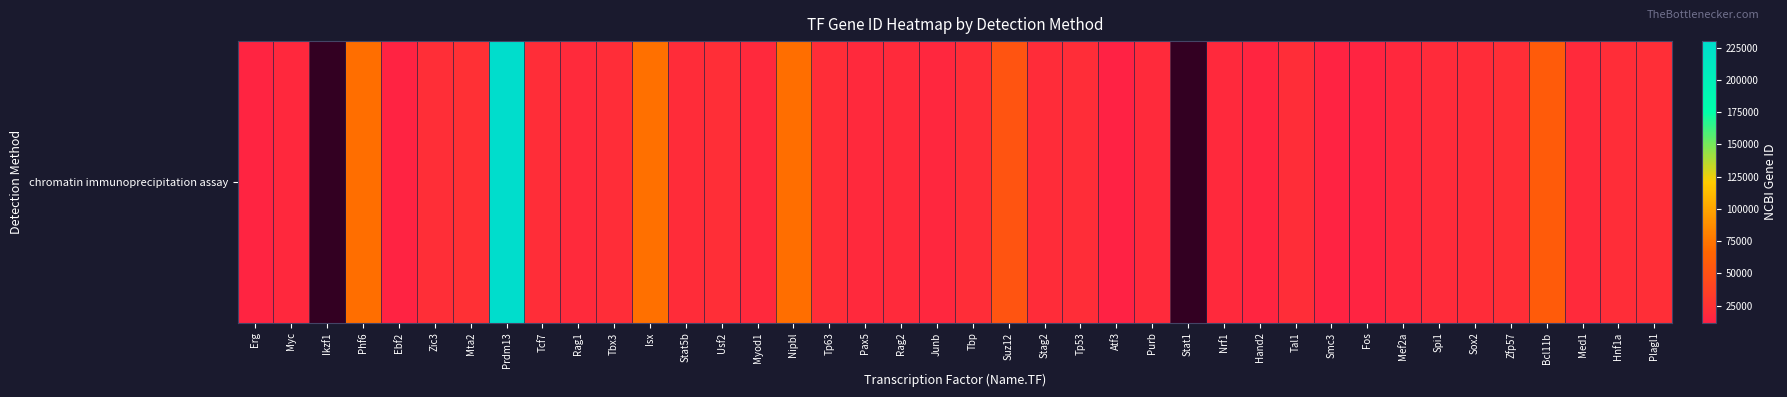

What is the change in value from Phf6 to Tp63?

-48937.0